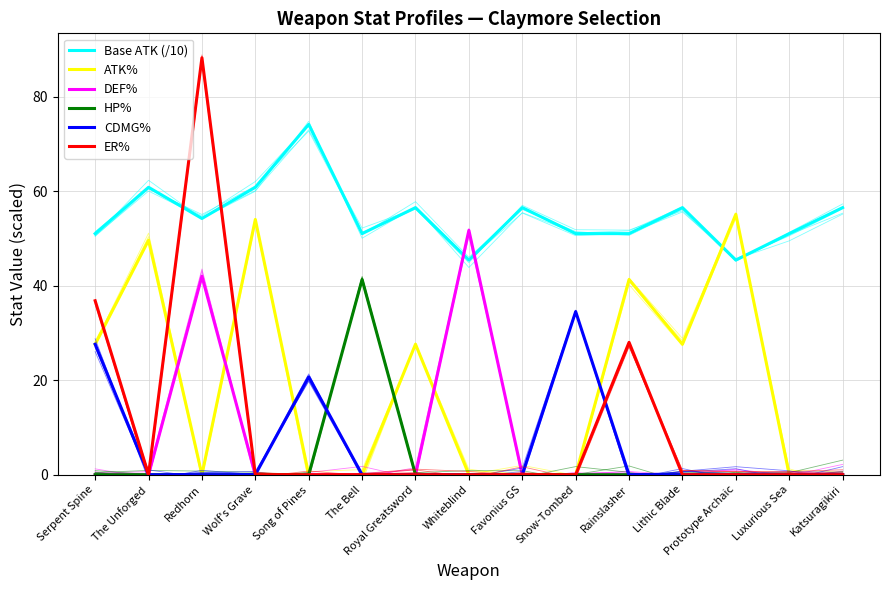

True or false: ATK% has more than 2 points higher than both neighbors.

True